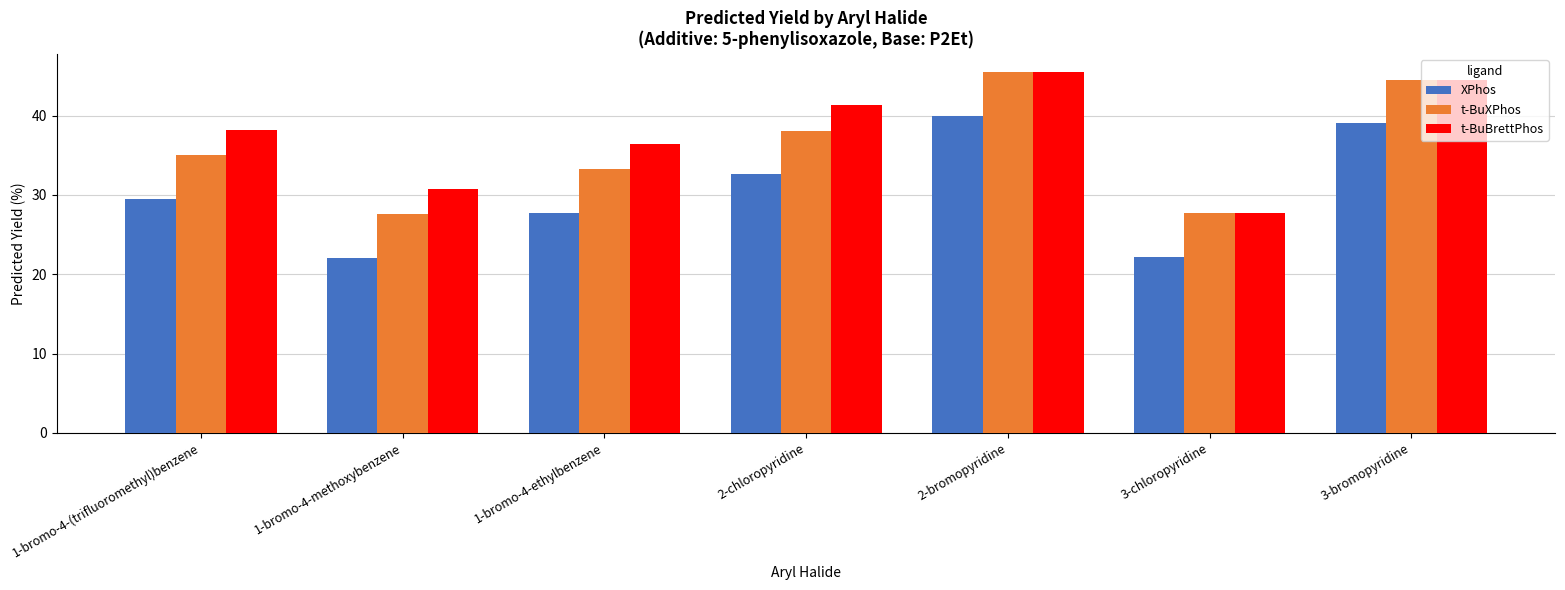

What is the difference between the maximum and minimum values in the t-BuBrettPhos series?

17.8